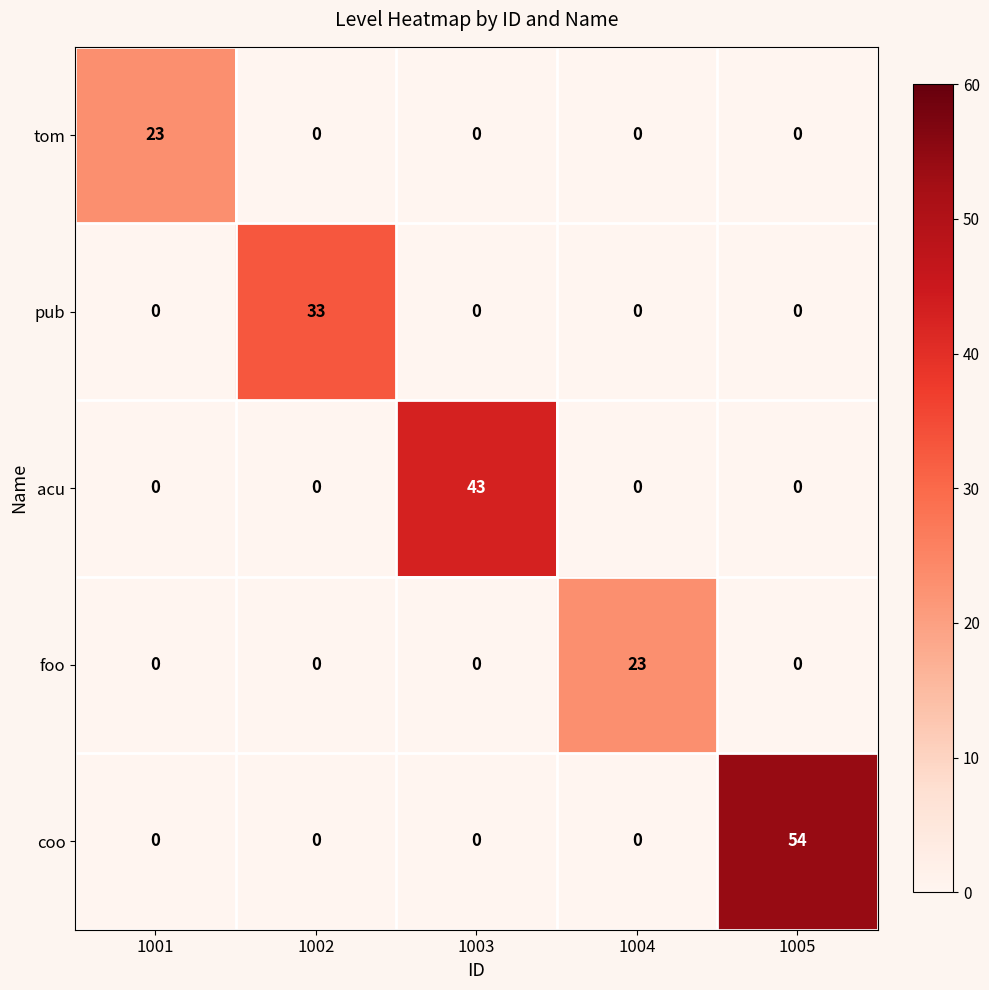

What is the total value across all series at 1004?

23